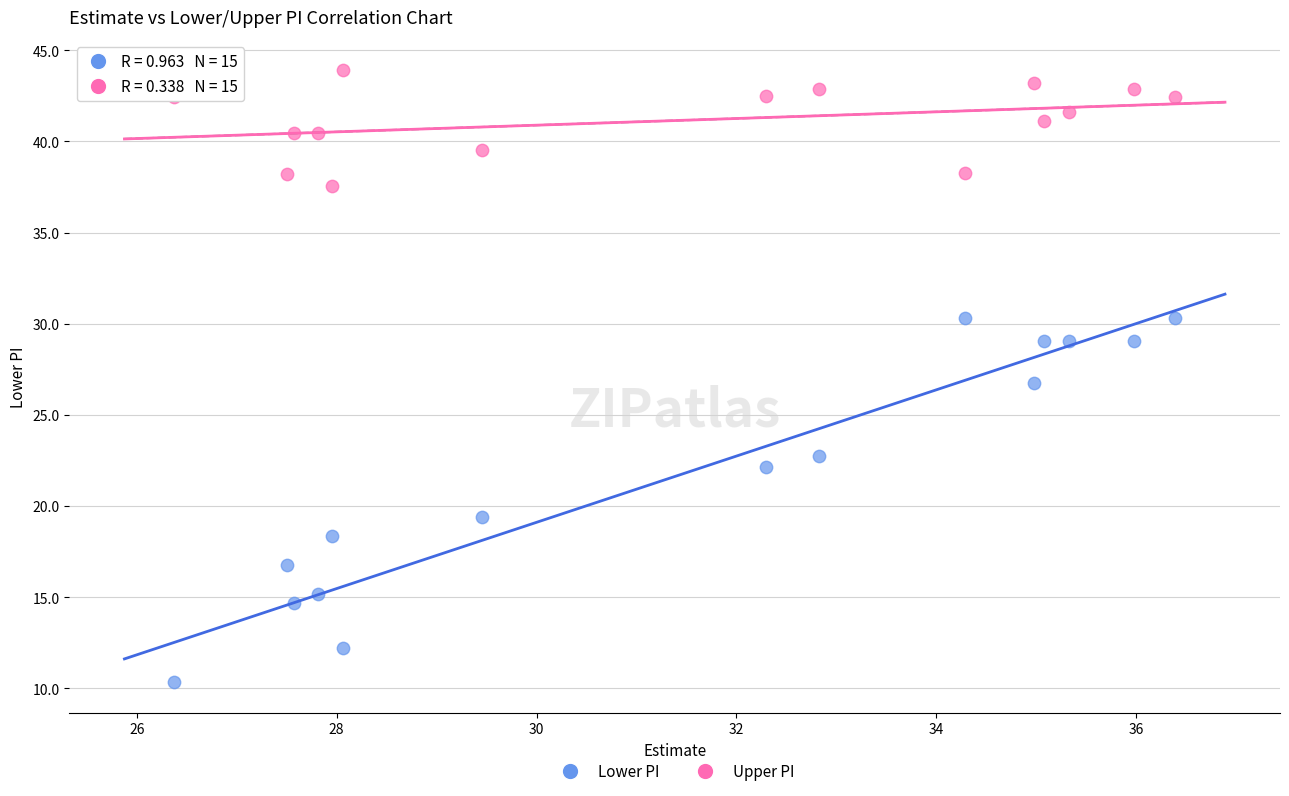

Which series contains the lowest Y value?

Lower PI